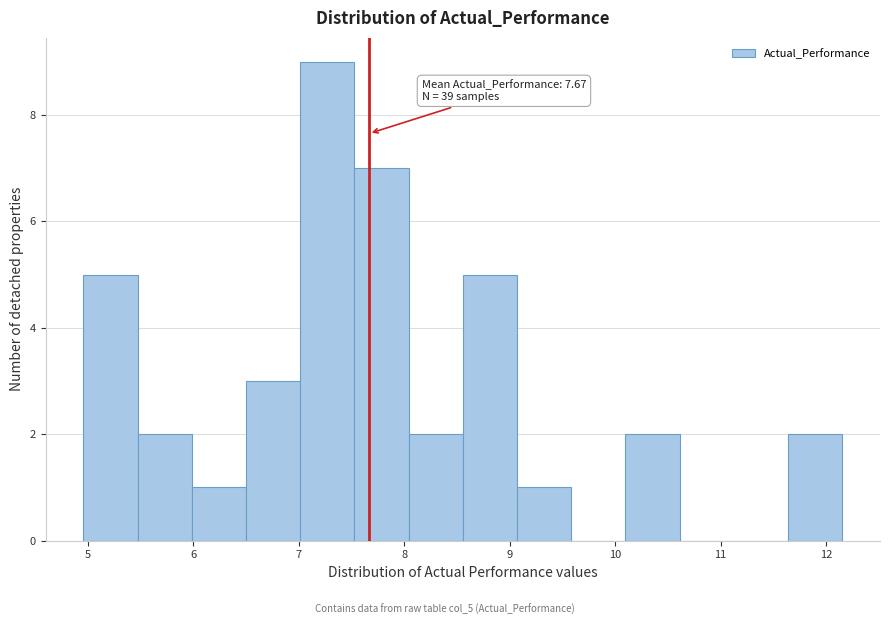

Over which range of the x-axis is the bar tallest?

7.0 to 7.5